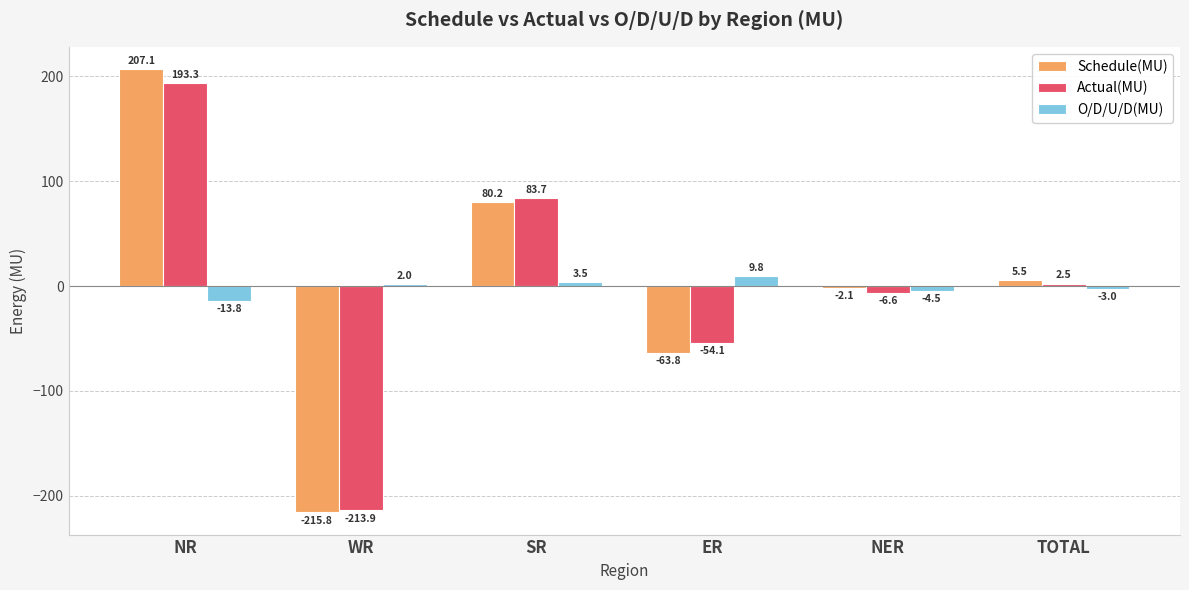

The Actual(MU) series shows 23.3 at SR. True or false?

False